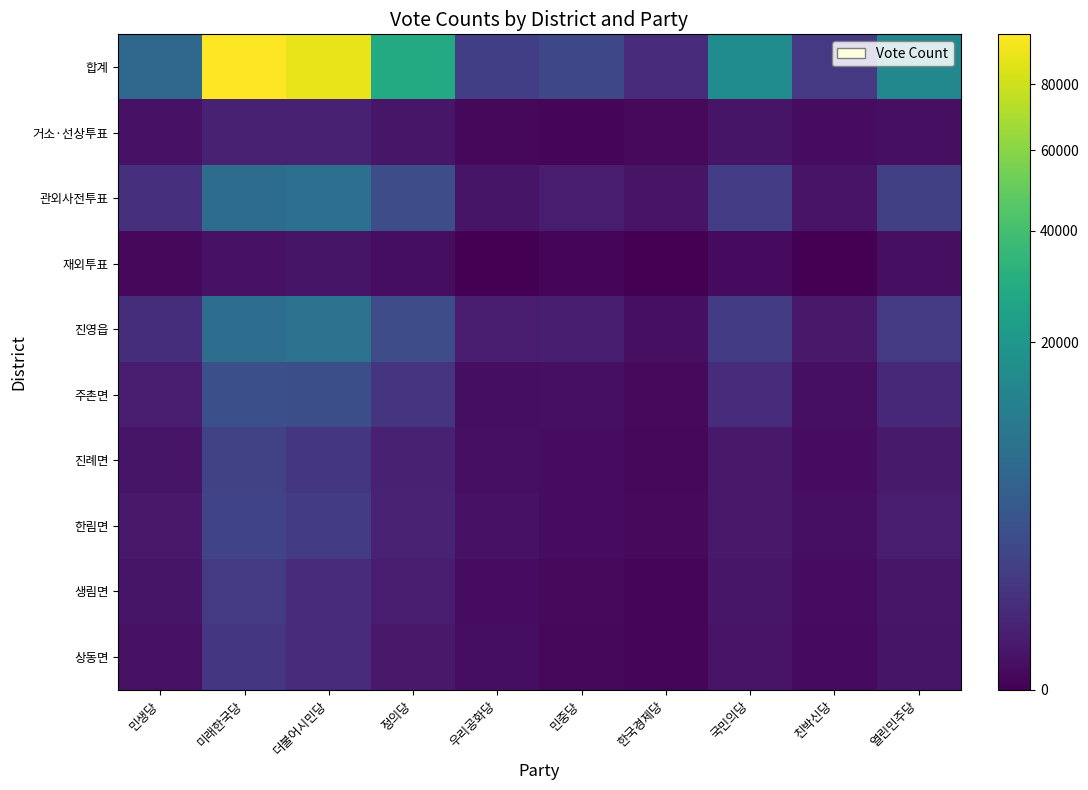

At how many categories does at least one series exceed 46176?

2